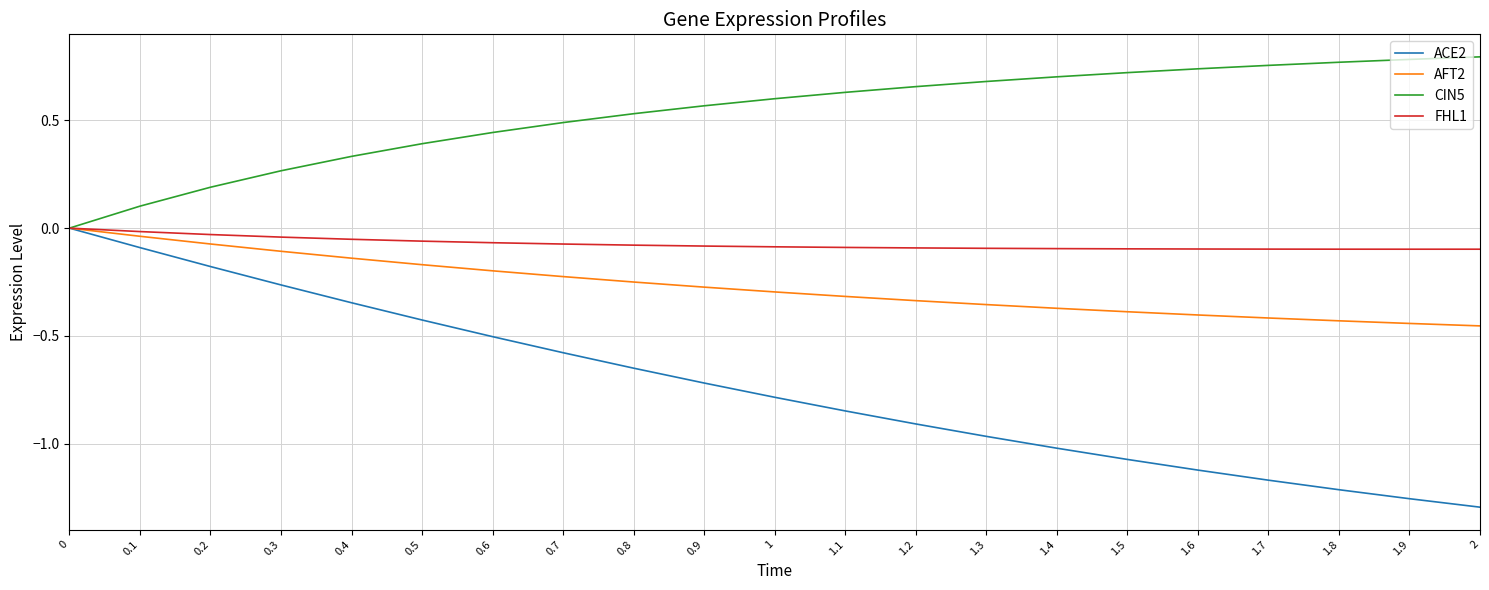

The value of AFT2 at 1.3 is -0.5. True or false?

False